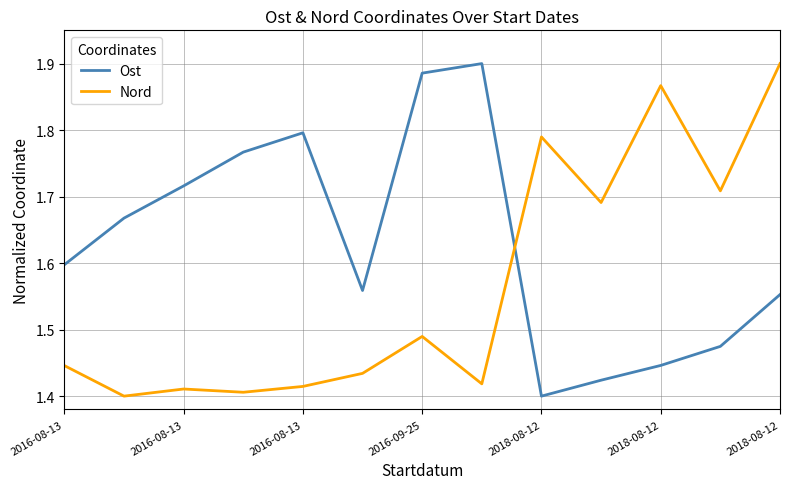

Which series ends up on top after the final intersection of Ost and Nord?

Nord